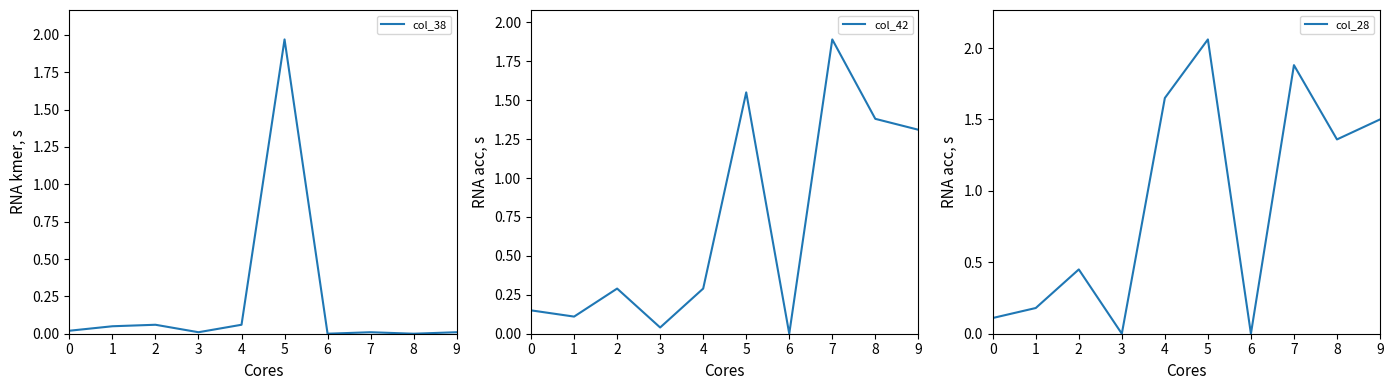

What is the value of the col_28 point at the 6th from the left?

2.1